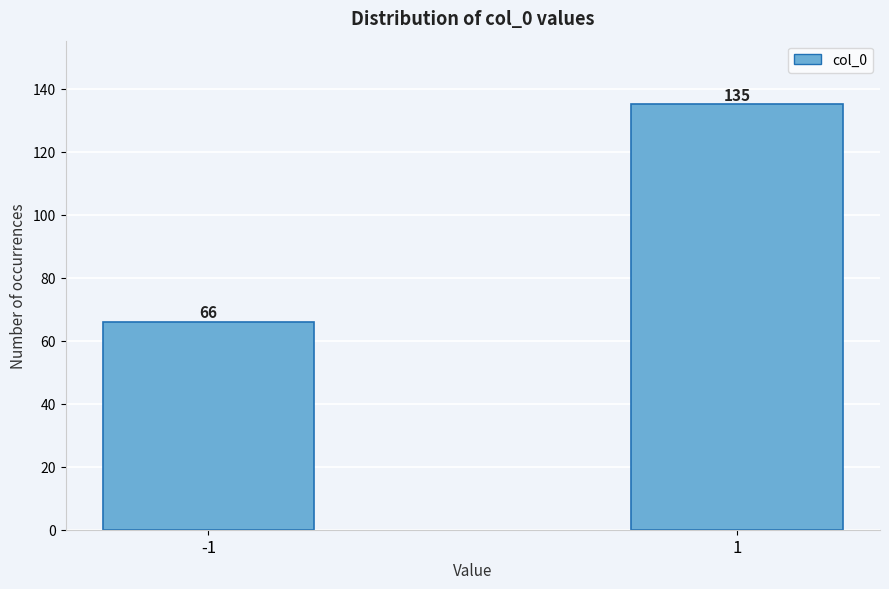

Reading left to right, what are all the values shown in this chart?

-1=66	1=135